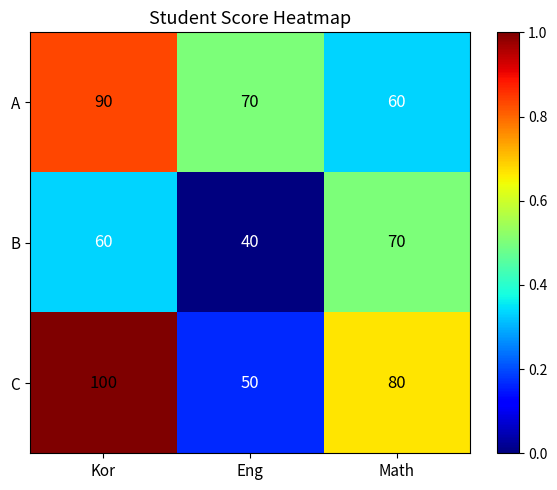

What is the spread (max minus min) of values at Kor?

40